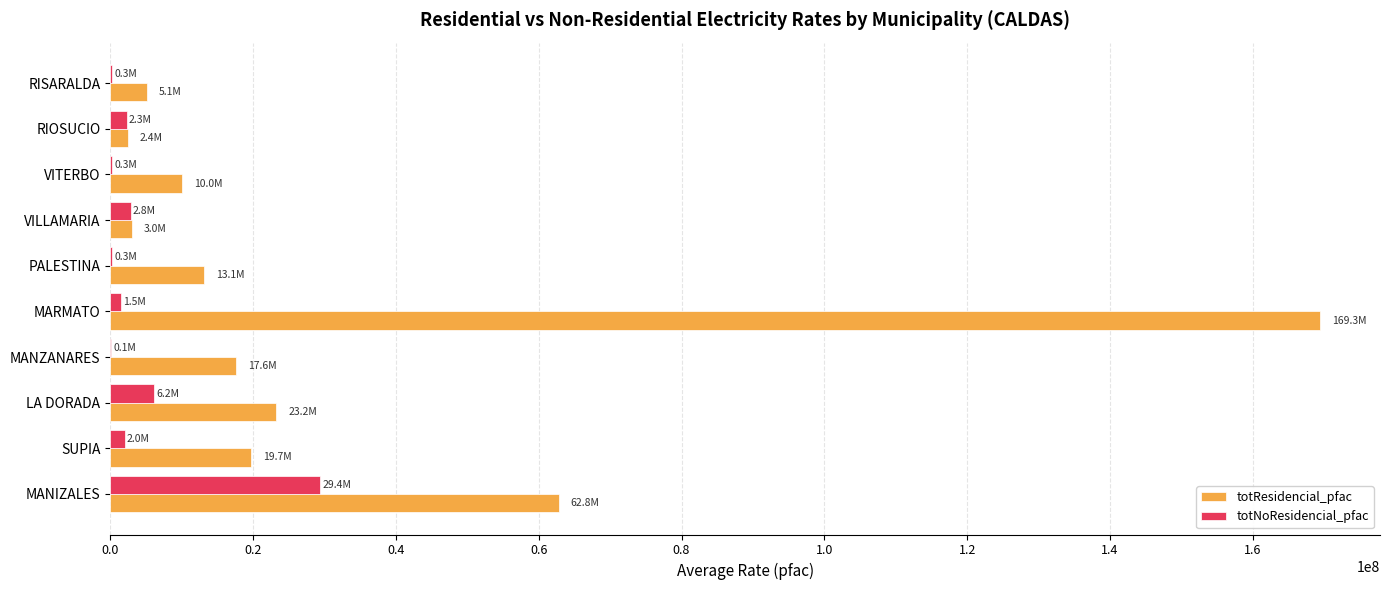

Which category has the highest value across all series?

MARMATO